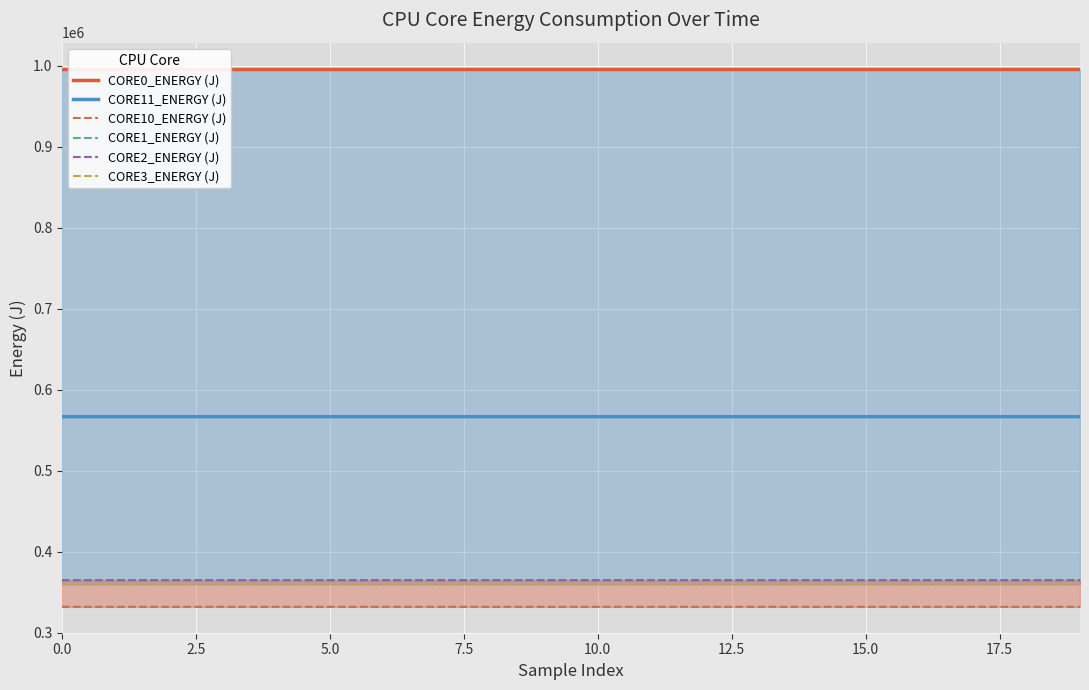

Which series has the largest range (max minus min)?

CORE3_ENERGY (J)